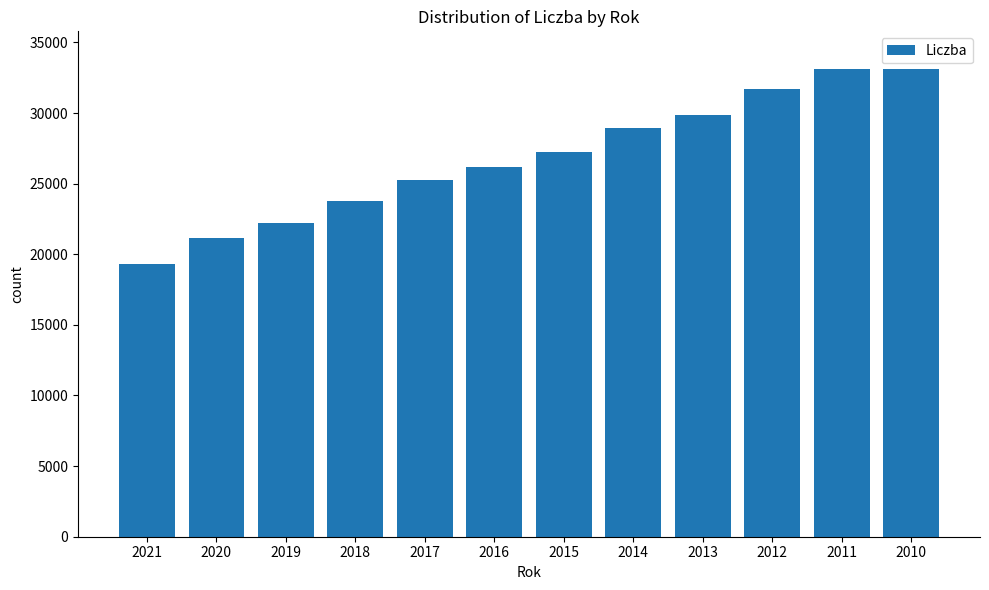

What value does the data have at 2015?

27245